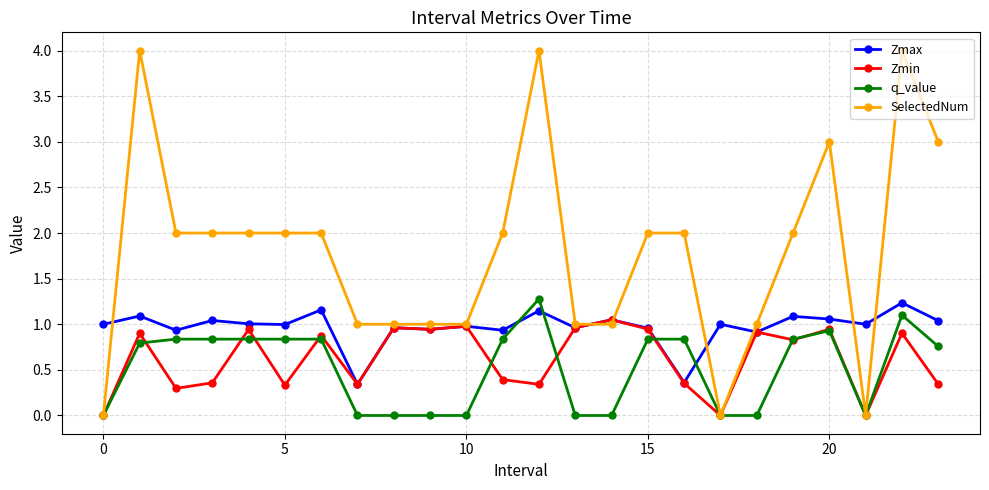

After their last crossing, which series has the higher values: Zmin or SelectedNum?

SelectedNum